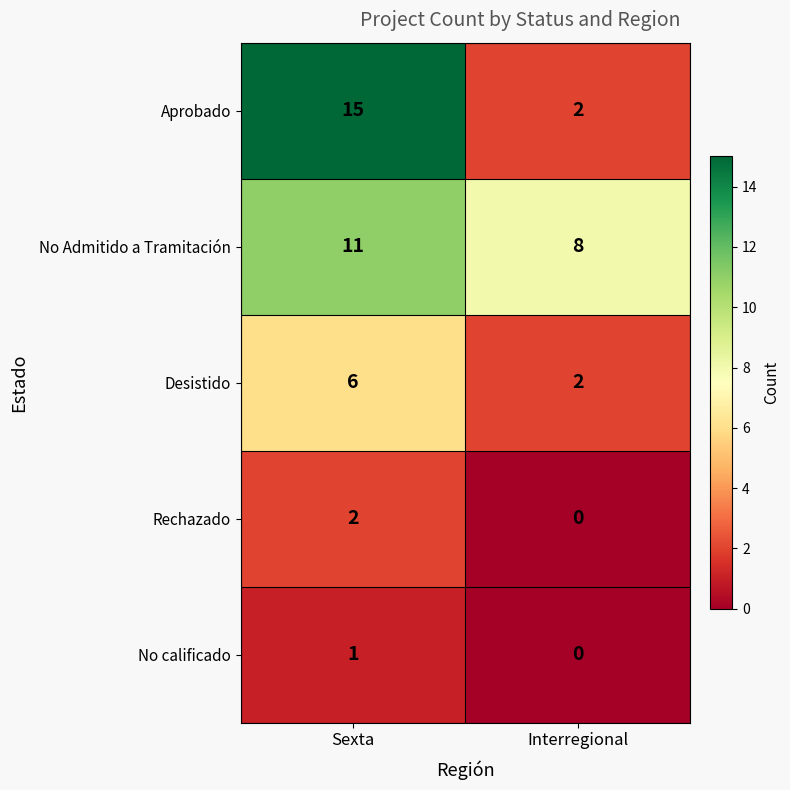

Which series changed the most between Sexta and Interregional?

Aprobado